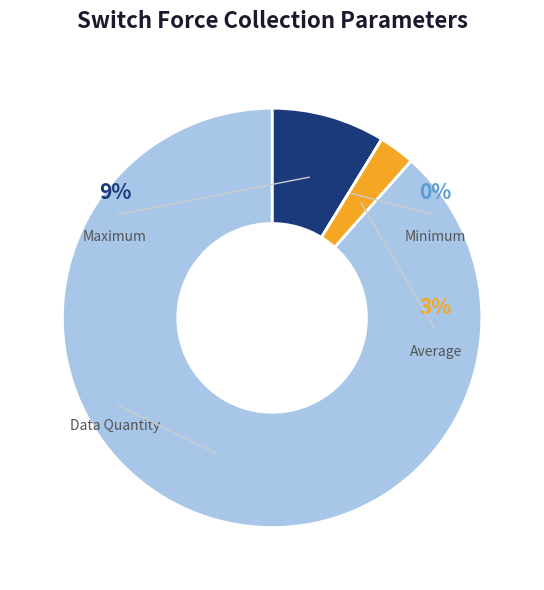

To the nearest percent, what percentage of the pie is Maximum?

9%